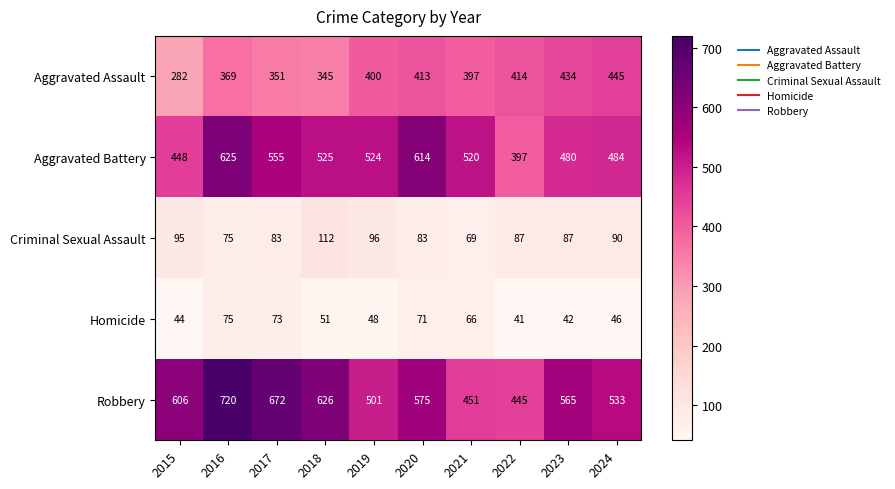

Read the Criminal Sexual Assault value at 2020, to the nearest 10.

80